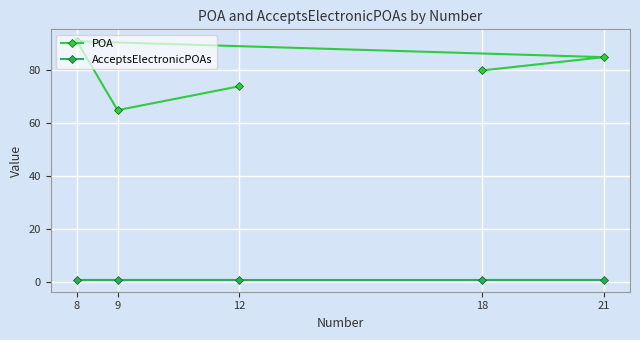

True or false: POA and AcceptsElectronicPOAs cross at least once.

False